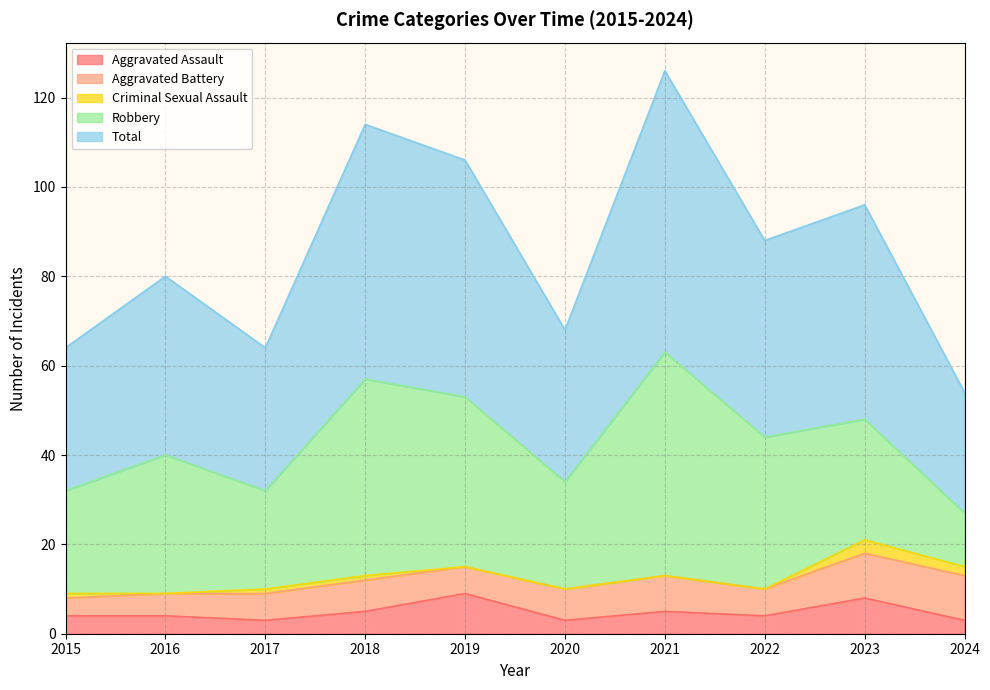

Reading left to right, transcribe all the data shown in this chart.

Aggravated Assault: 2015=4	2016=4	2017=3	2018=5	2019=9	2020=3	2021=5	2022=4	2023=8	2024=3
Aggravated Battery: 2015=4	2016=5	2017=6	2018=7	2019=6	2020=7	2021=8	2022=6	2023=10	2024=10
Criminal Sexual Assault: 2015=1	2016=0	2017=1	2018=1	2019=0	2020=0	2021=0	2022=0	2023=3	2024=2
Robbery: 2015=23	2016=31	2017=22	2018=44	2019=38	2020=24	2021=50	2022=34	2023=27	2024=12
Total: 2015=32	2016=40	2017=32	2018=57	2019=53	2020=34	2021=63	2022=44	2023=48	2024=27